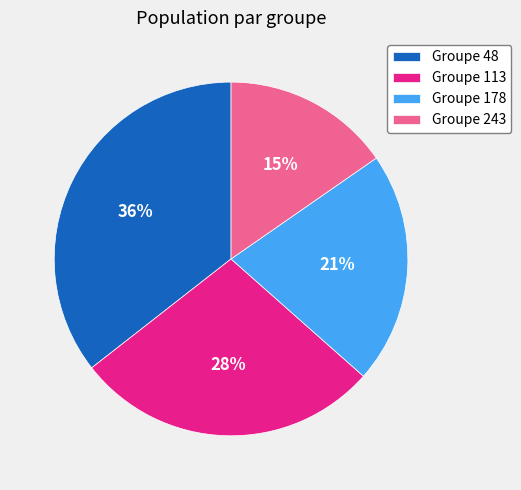

Is it true that Groupe 48 is 36% of the pie?

True